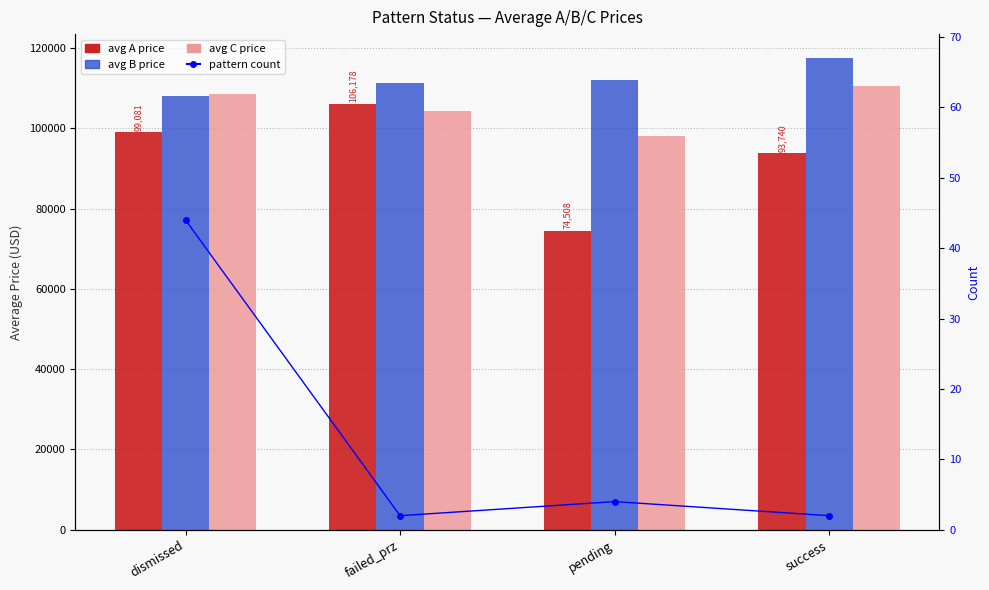

At how many categories does at least one series exceed 94554?

4